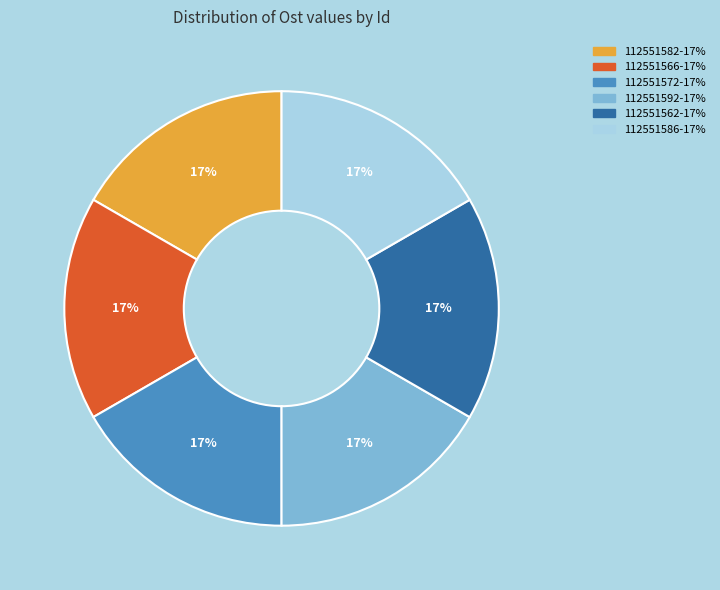

What is the ratio of the value at 112551566-17% to the value at 112551586-17%?

1.0